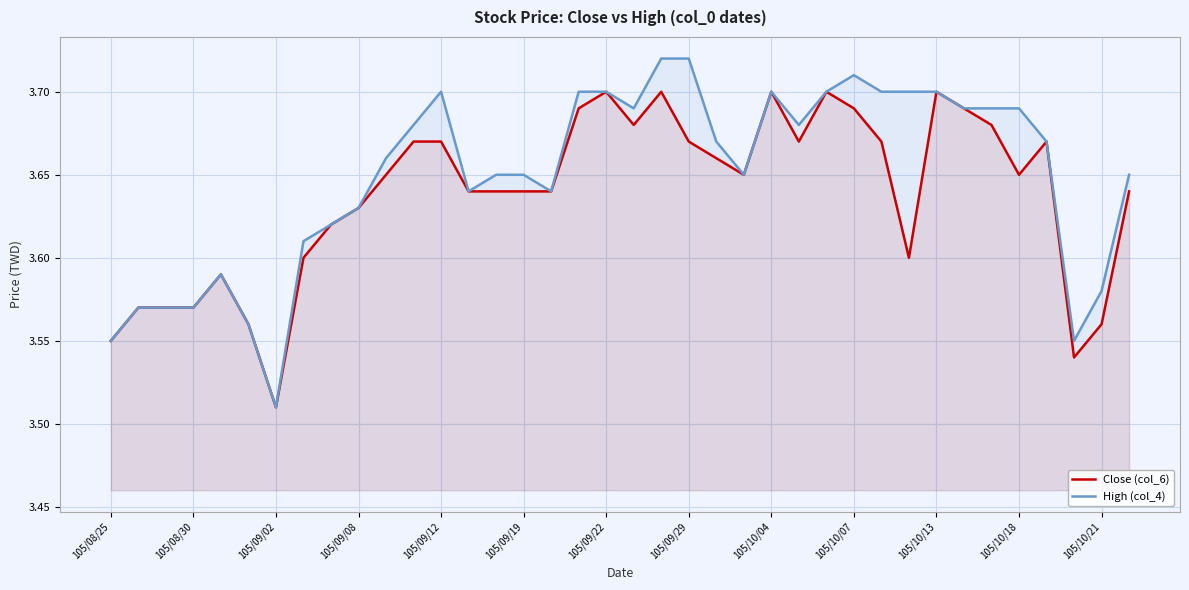

At how many categories does at least one series exceed 3?

38